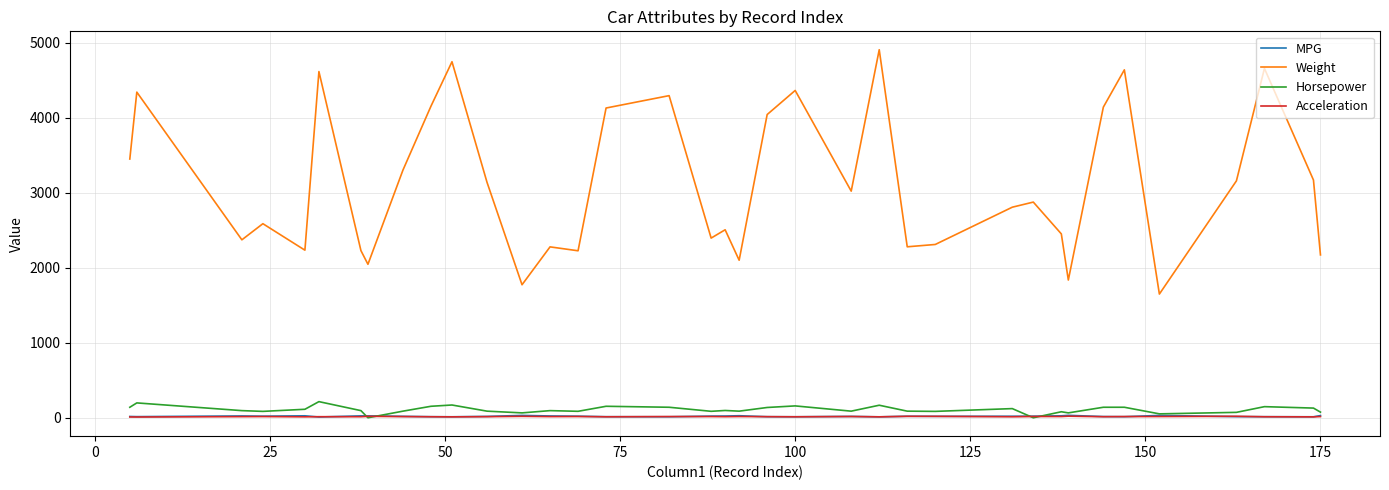

What is the maximum value shown in the chart?

4906.0